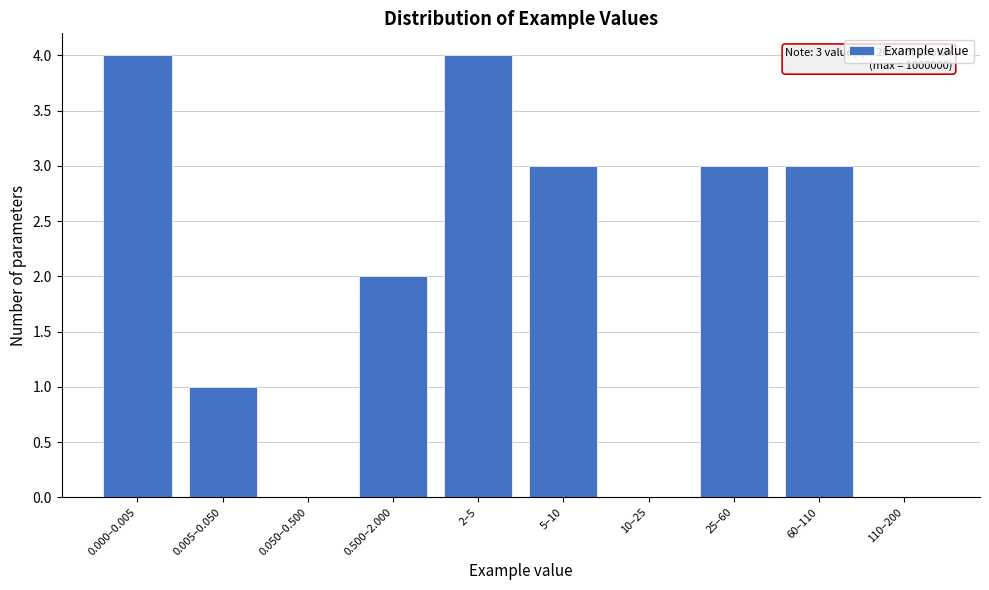

Reading left to right, list all the values displayed in this chart.

0.000–0.005=4	0.005–0.050=1	0.050–0.500=0	0.500–2.000=2	2–5=4	5–10=3	10–25=0	25–60=3	60–110=3	110–200=0